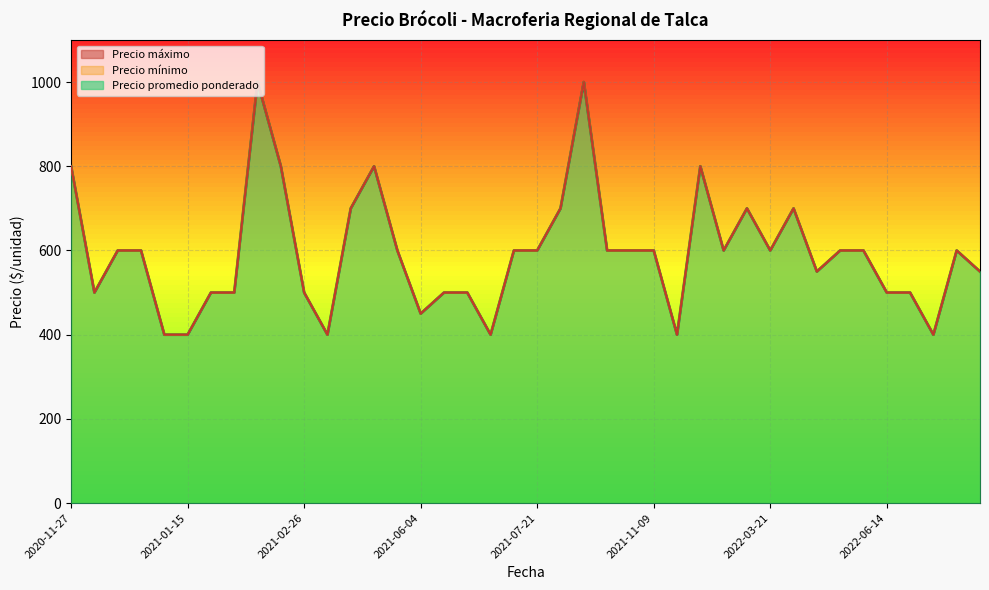

How many interior local peaks does the Precio minimo series have?

7